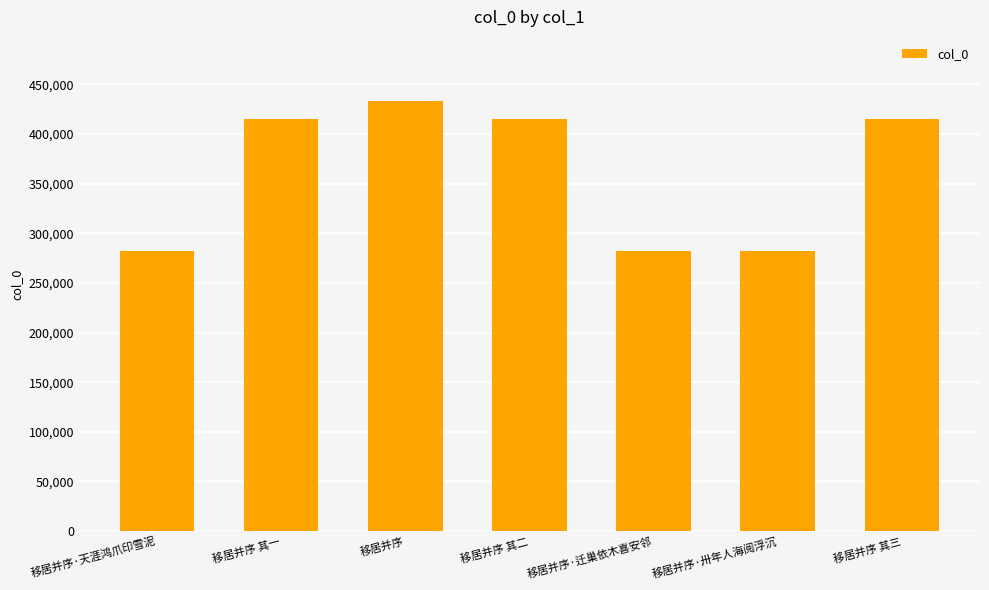

The chart shows a value of 483060 at 移居并序·天涯鸿爪印雪泥. True or false?

False